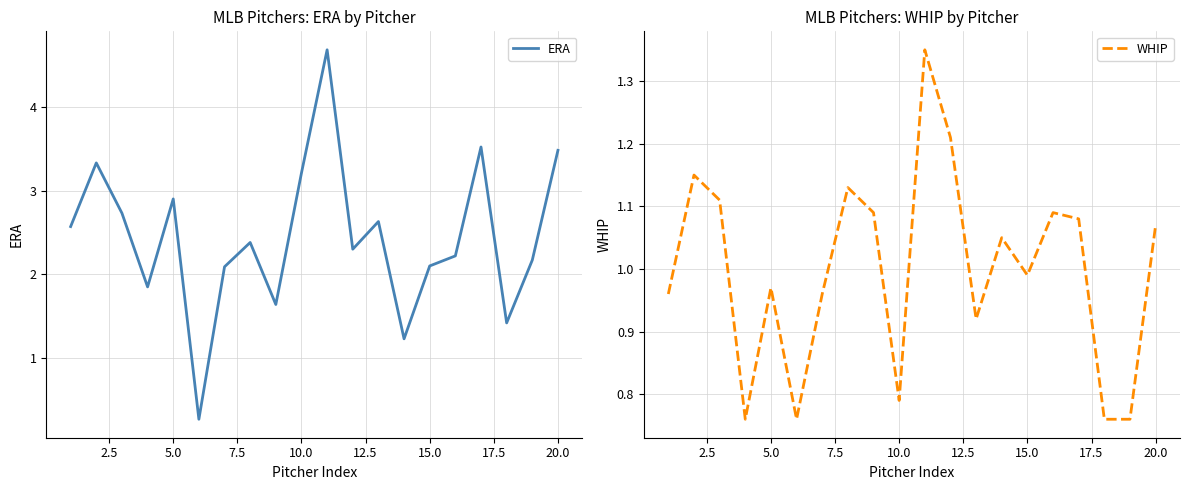

What is the maximum value for ERA?

4.7